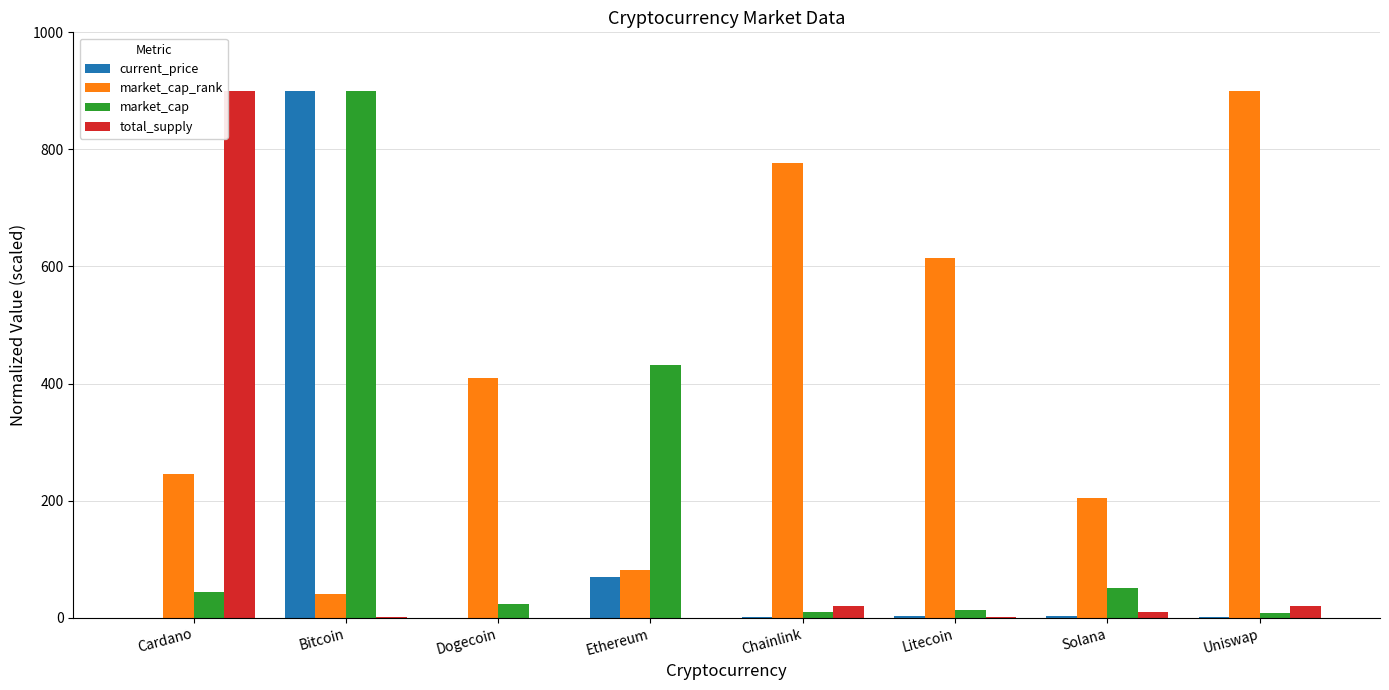

What is the greatest value displayed?

900.0